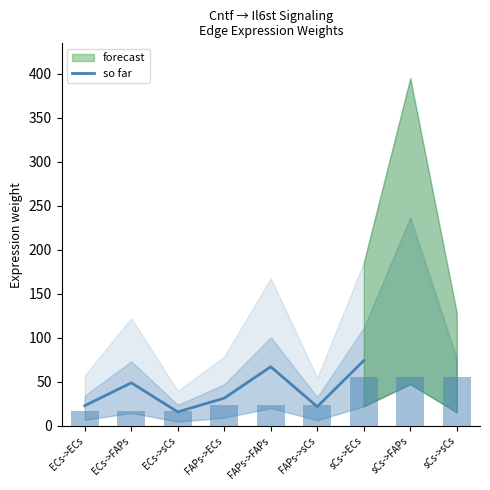

The chart shows a value of 74.2 at sCs->ECs. True or false?

True